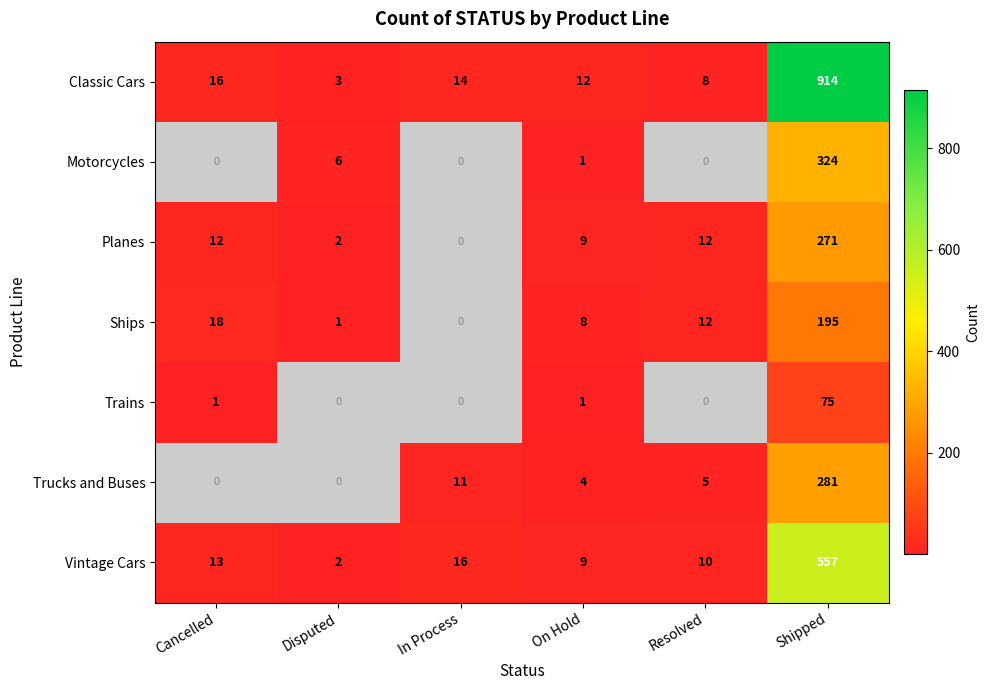

Is the value of Planes at Resolved greater than the value of Vintage Cars at On Hold?

Yes